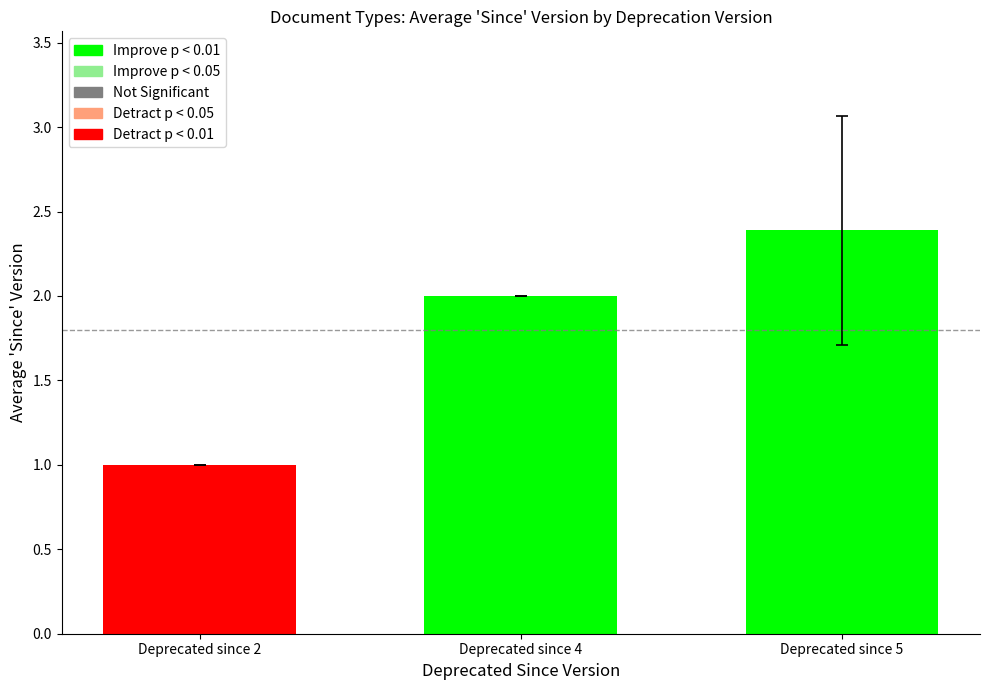

What is the difference between the values at Deprecated since 2 and Deprecated since 4?

1.0